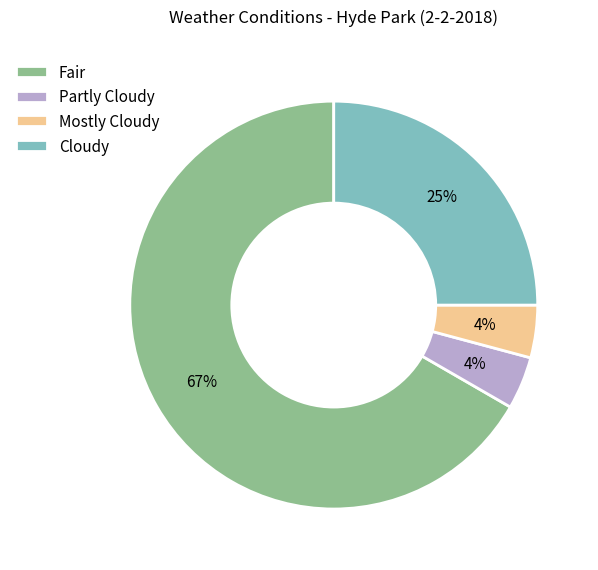

To the nearest percent, what portion does Partly Cloudy represent?

4%